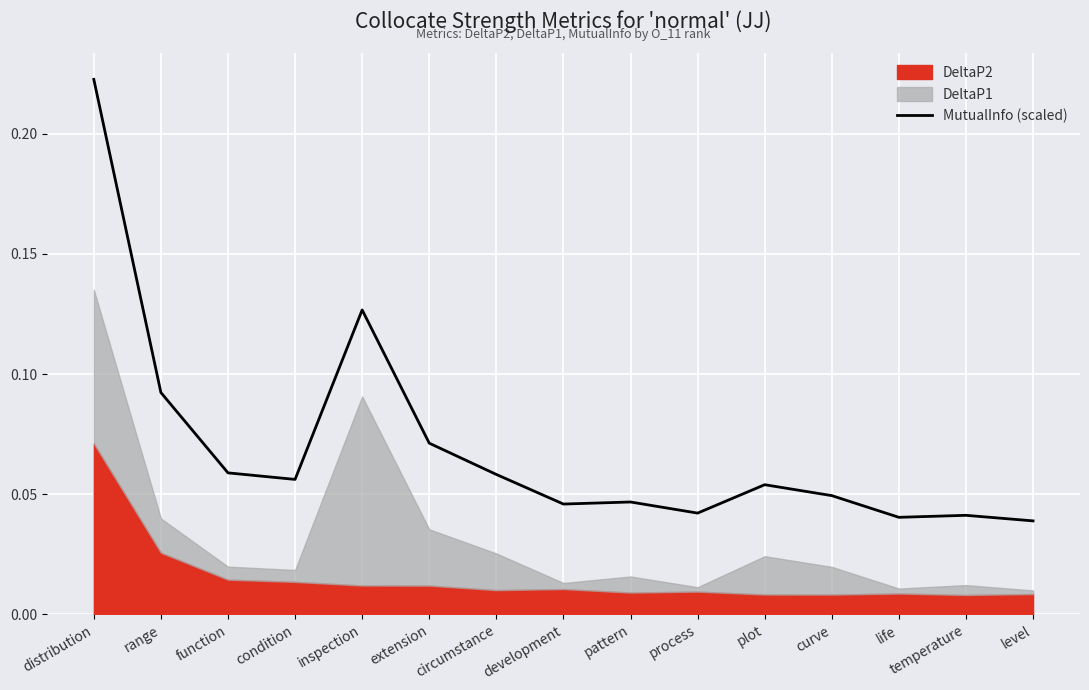

Reading left to right, transcribe all the data shown in this chart.

0.2	0.1	0.1	0.1	0.1	0.1	0.1	0.0	0.0	0.0	0.1	0.0	0.0	0.0	0.0